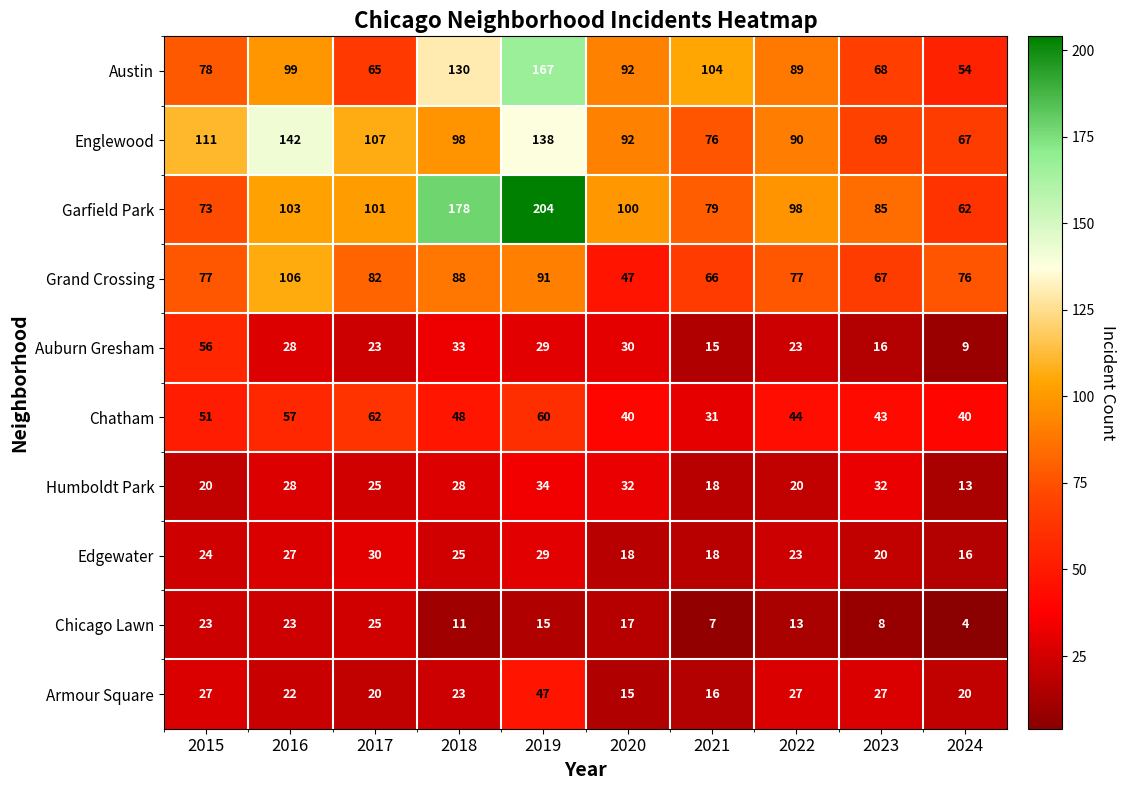

Is it true that Auburn Gresham equals 54 at 2018?

False